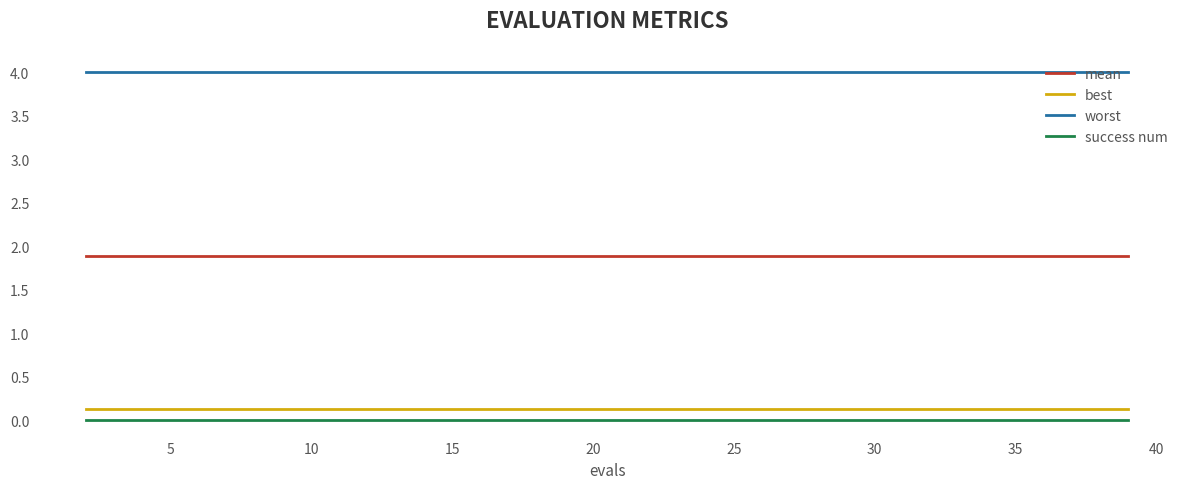

What are all the series names shown in the legend?

mean, best, worst, success num